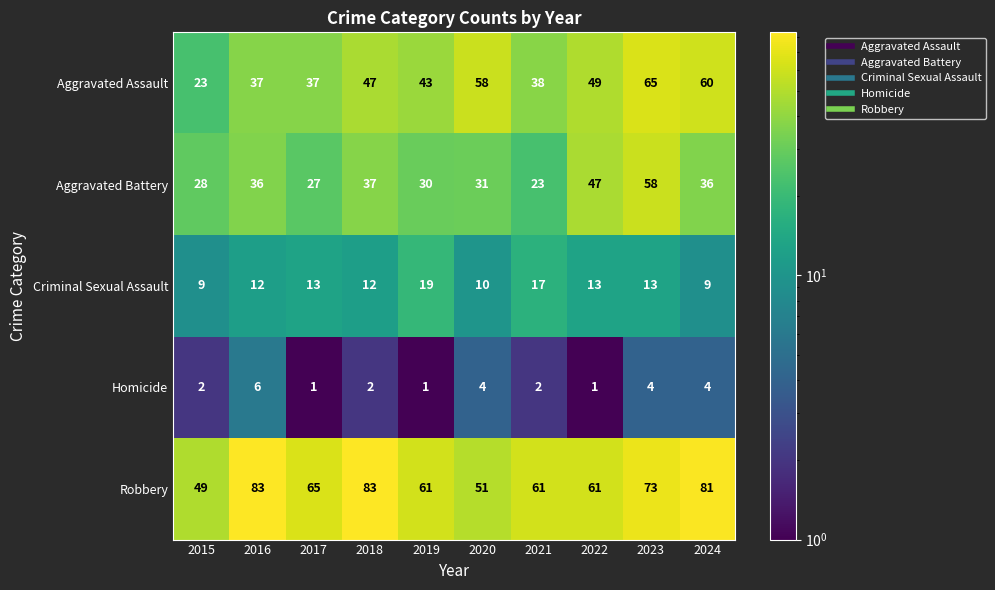

Is it true that Aggravated Battery equals 30 at 2019?

True